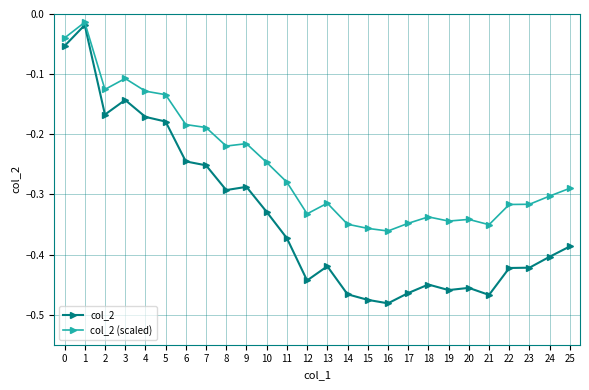

True or false: col_2 has more than 2 points higher than both neighbors.

True